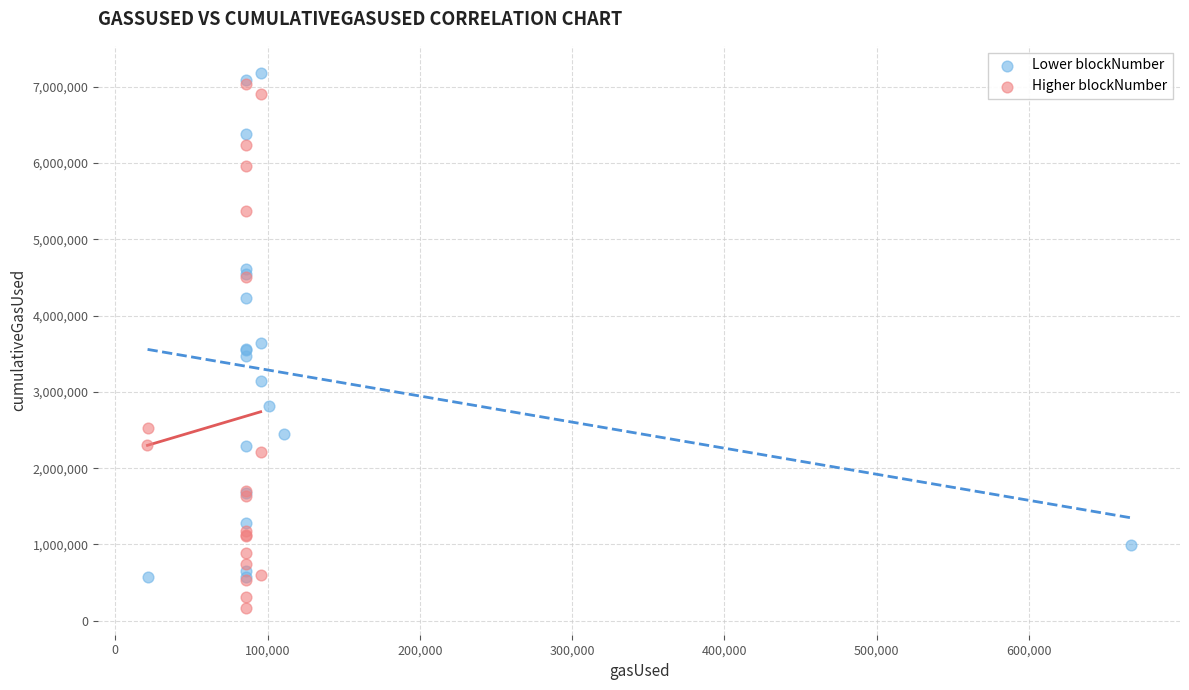

Which series reaches the minimum Y coordinate?

Higher blockNumber